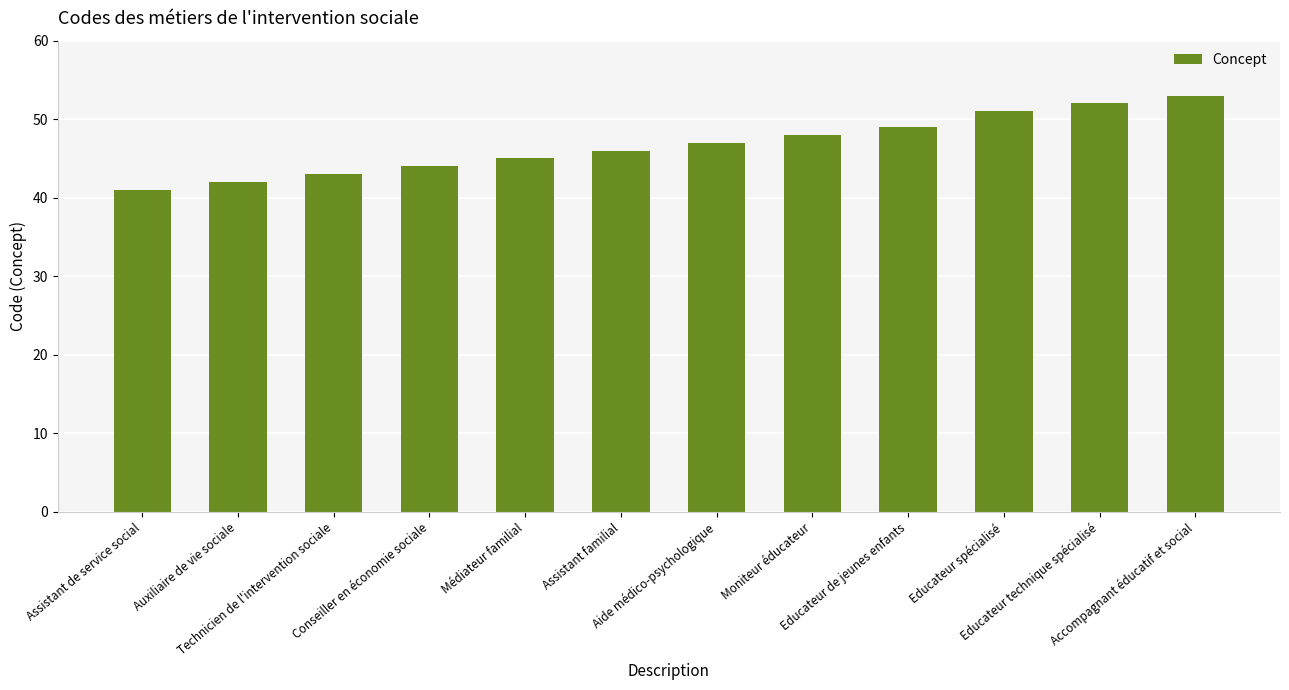

Reading left to right, list all the values displayed in this chart.

Assistant de service social=41	Auxiliaire de vie sociale=42	Technicien de l'intervention sociale=43	Conseiller en économie sociale=44	Médiateur familial=45	Assistant familial=46	Aide médico-psychologique=47	Moniteur éducateur=48	Educateur de jeunes enfants=49	Educateur spécialisé=51	Educateur technique spécialisé=52	Accompagnant éducatif et social=53